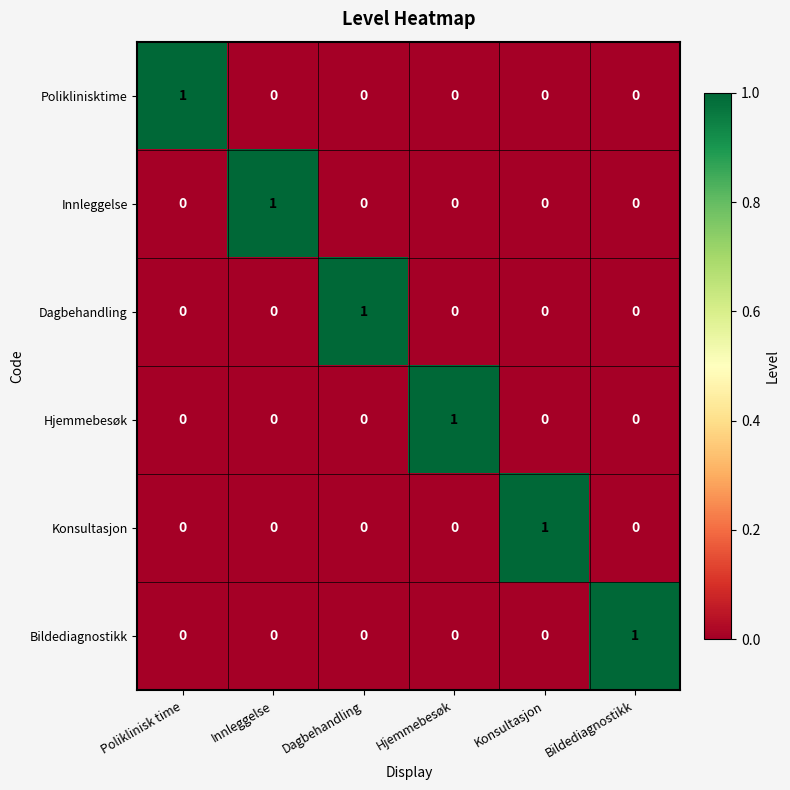

Which category has the highest value in the Dagbehandling series?

Dagbehandling